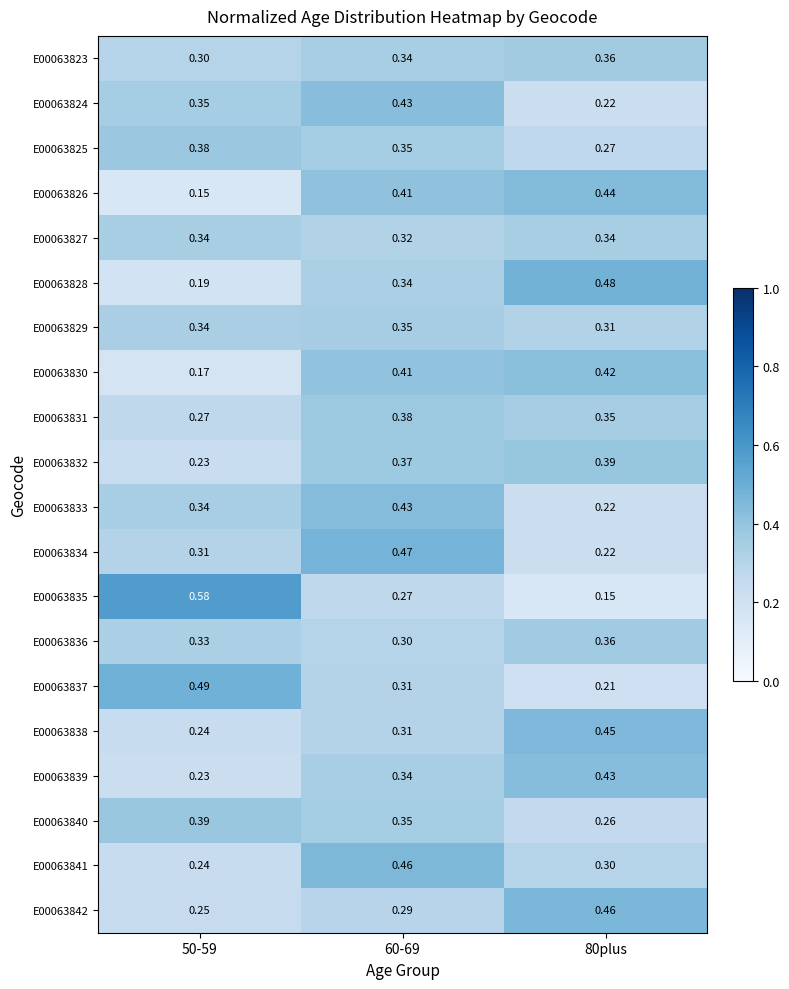

What is the total value across all series at 80plus?

6.6